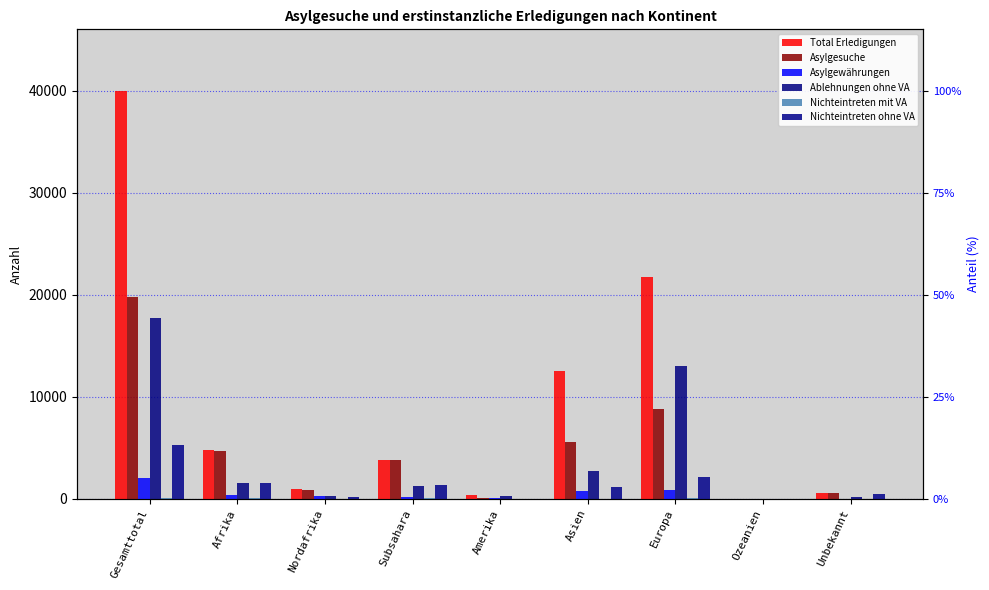

At which category is the sum across all series the highest?

Gesamttotal